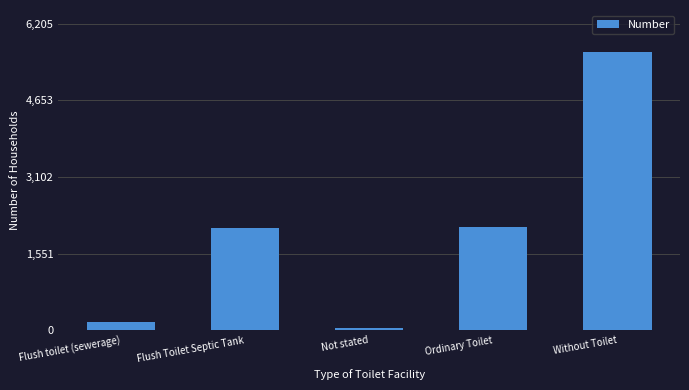

What is the change in value from Flush toilet (sewerage) to Ordinary Toilet?

+1943